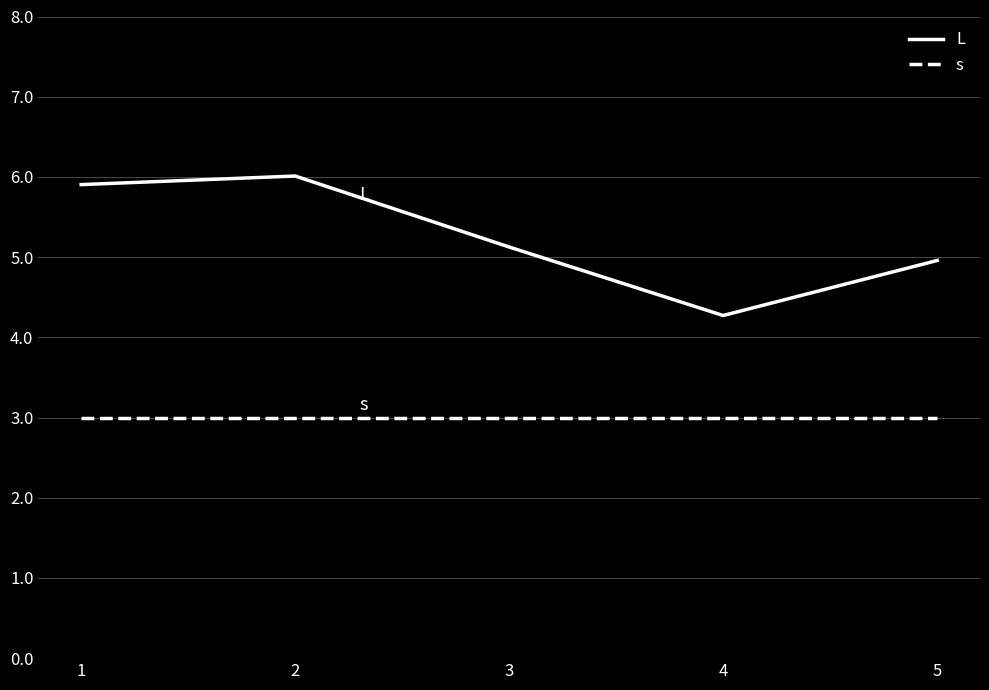

True or false: s has a value of 4.5 at 5.

False